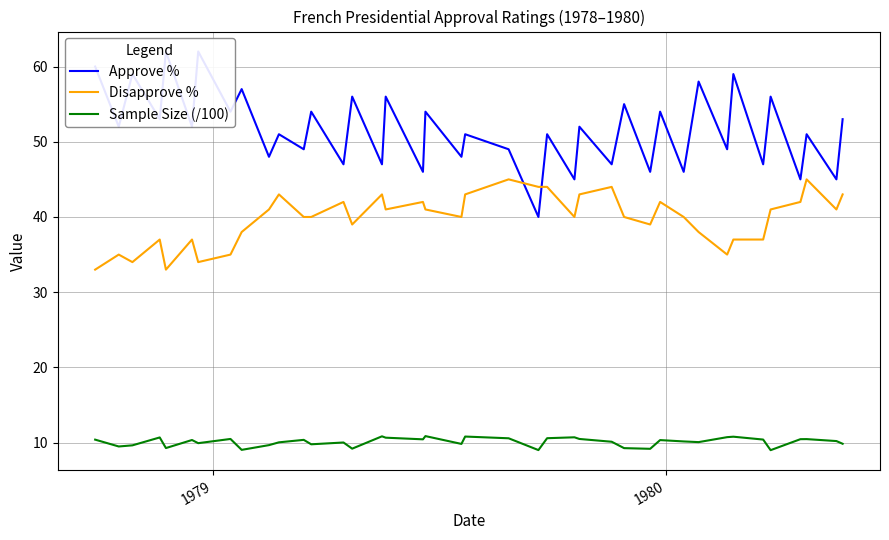

True or false: Disapprove % and Sample Size (/100) cross at least once.

False